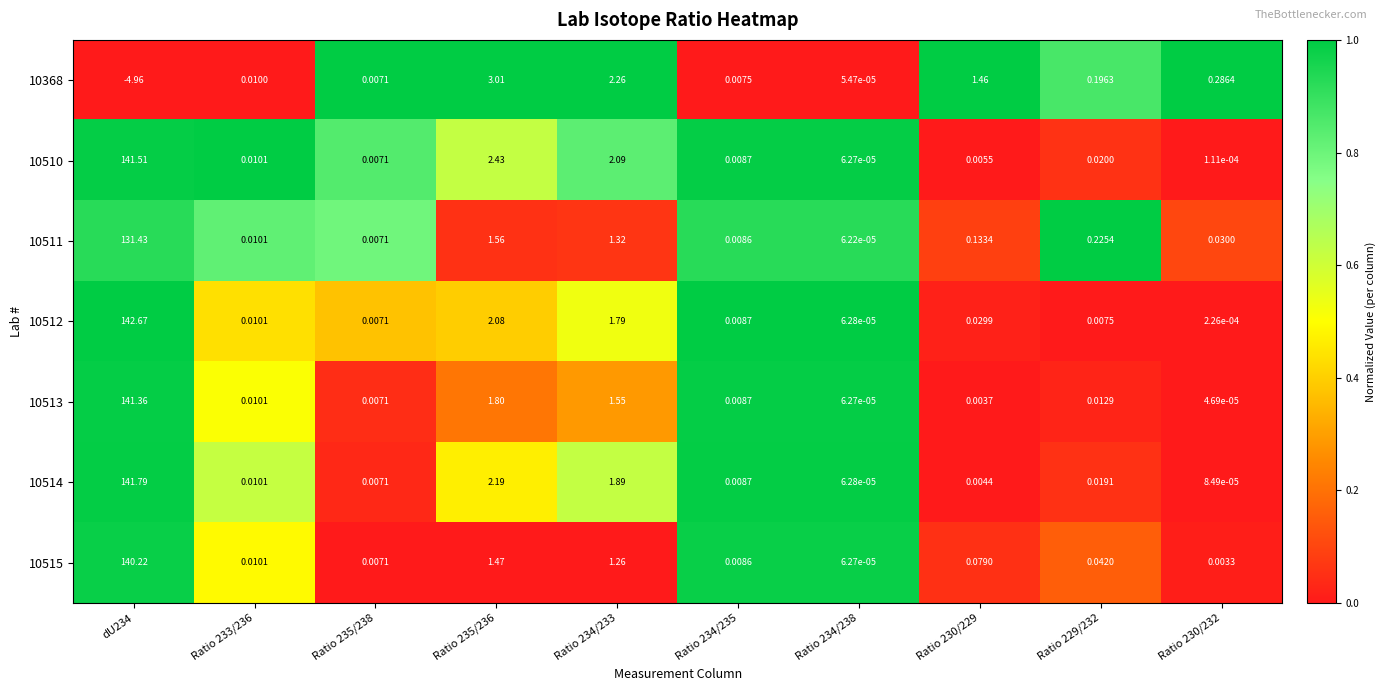

Is the value of 10513 at Ratio 234/238 greater than the value of 10510 at Ratio 230/232?

No